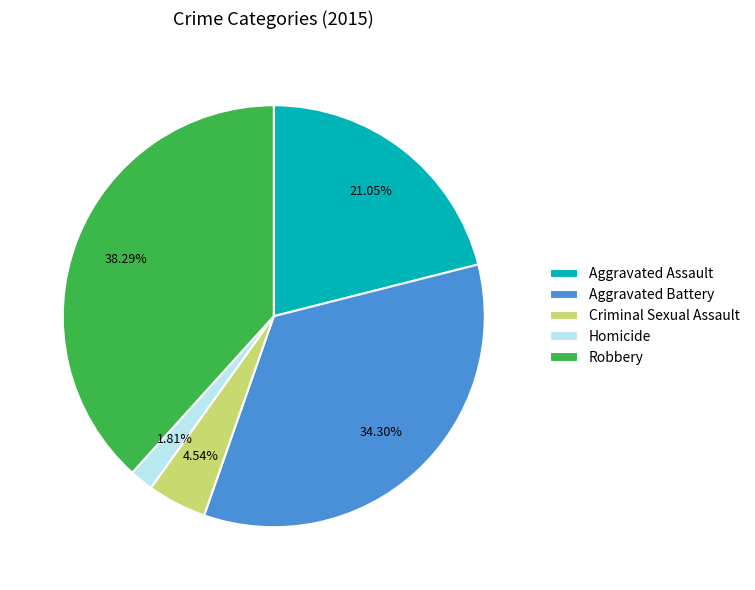

Which slice is the largest?

Robbery